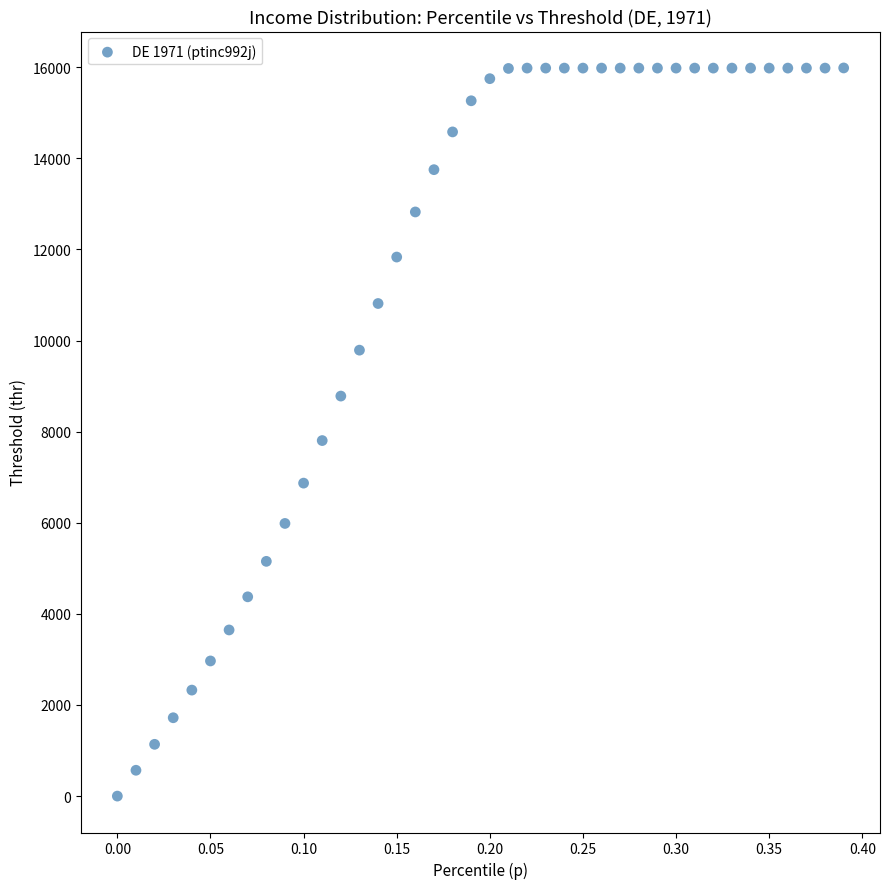

What is the range of X values (max minus min)?

0.4